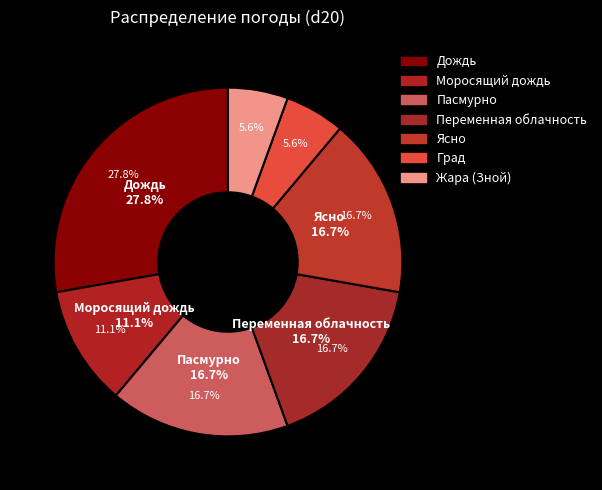

How many segments does this pie chart have?

7